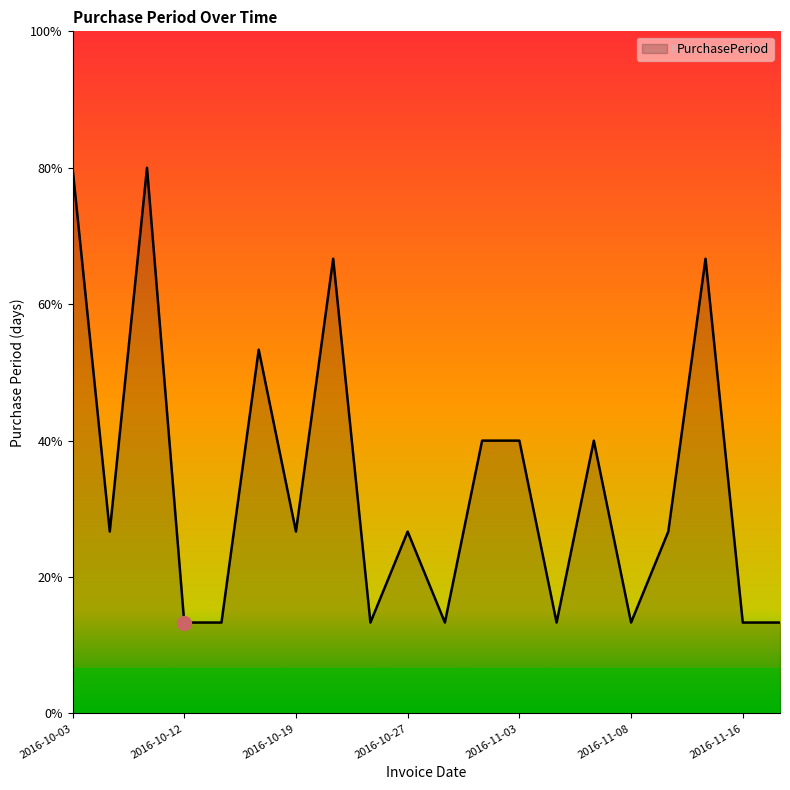

At which category does the chart reach its minimum across all series?

2016-10-12